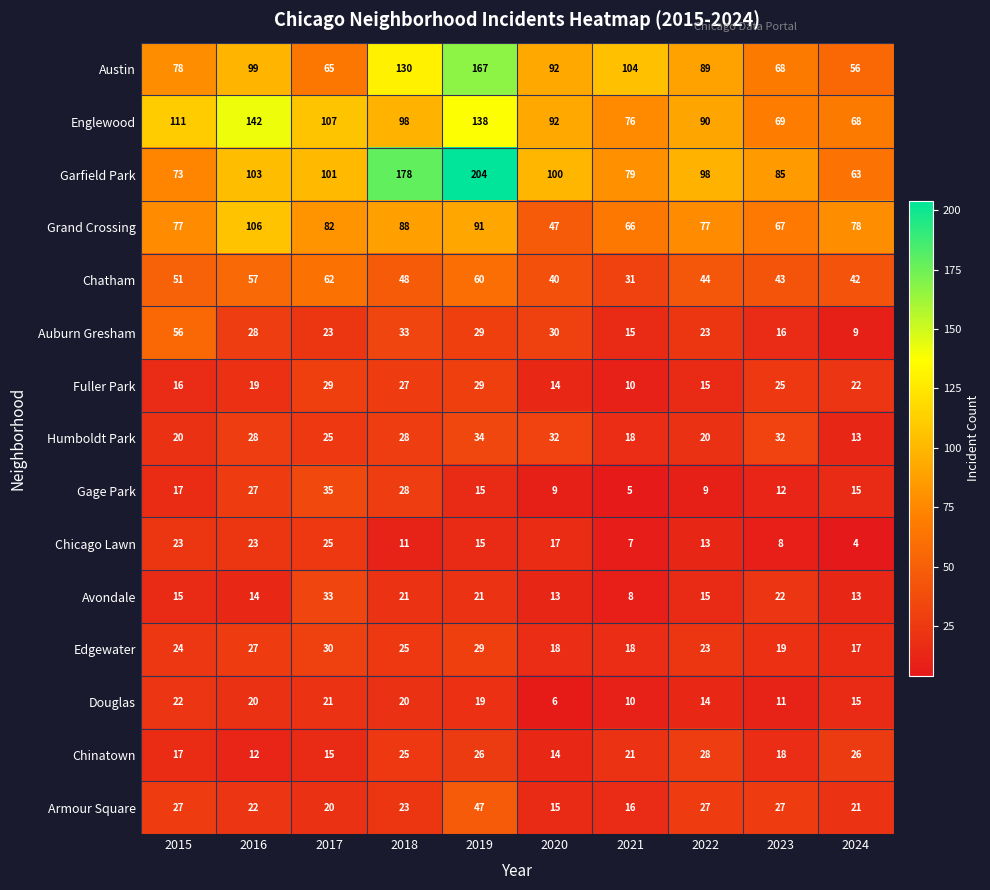

List the series in order of their peak value, lowest first.

Douglas, Chicago Lawn, Chinatown, Fuller Park, Edgewater, Avondale, Humboldt Park, Gage Park, Armour Square, Auburn Gresham, Chatham, Grand Crossing, Englewood, Austin, Garfield Park